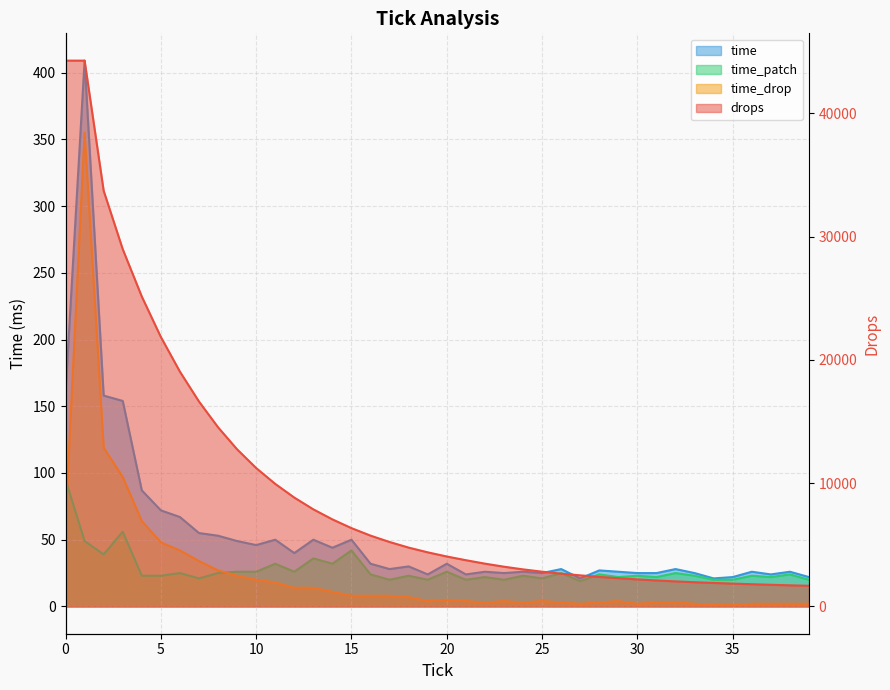

True or false: time_drop has more than 2 interior local peaks.

True